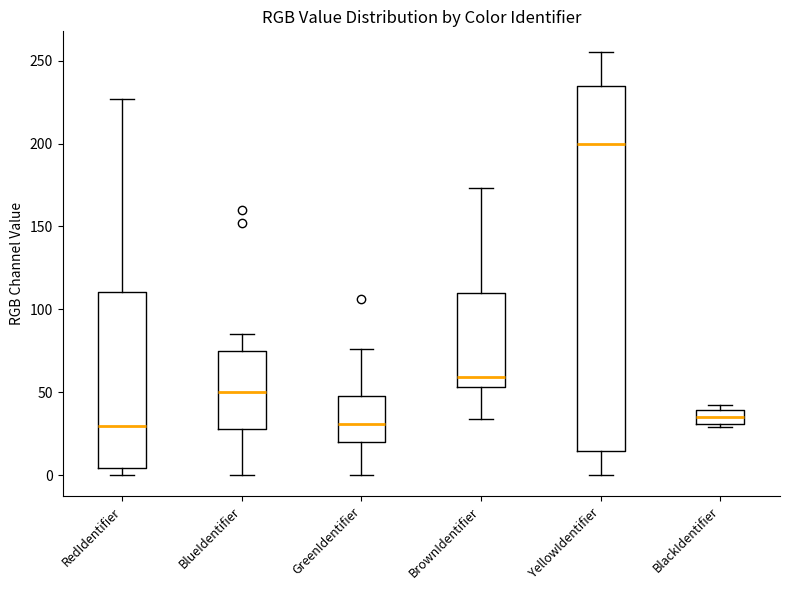

Where does the median line of the box for BrownIdentifier sit on the y-axis? The values are not printed on the chart, so give them approximately, as read against the axis.

60